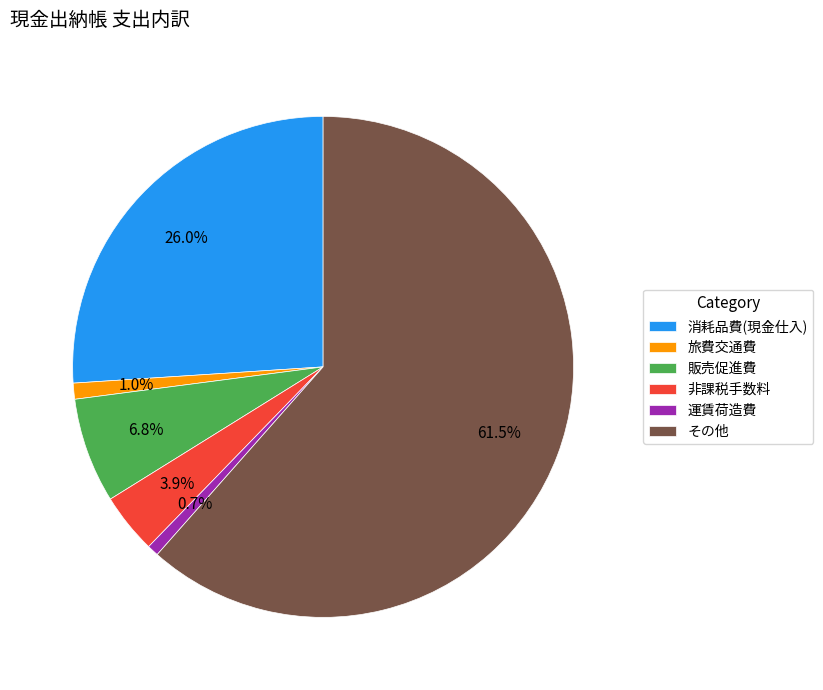

Count the number of slices in the pie.

6